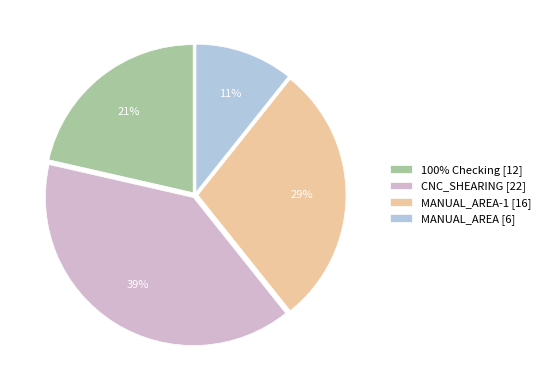

Approximately how many times larger is the value at MANUAL_AREA [6] compared to CNC_SHEARING [22]?

0.3